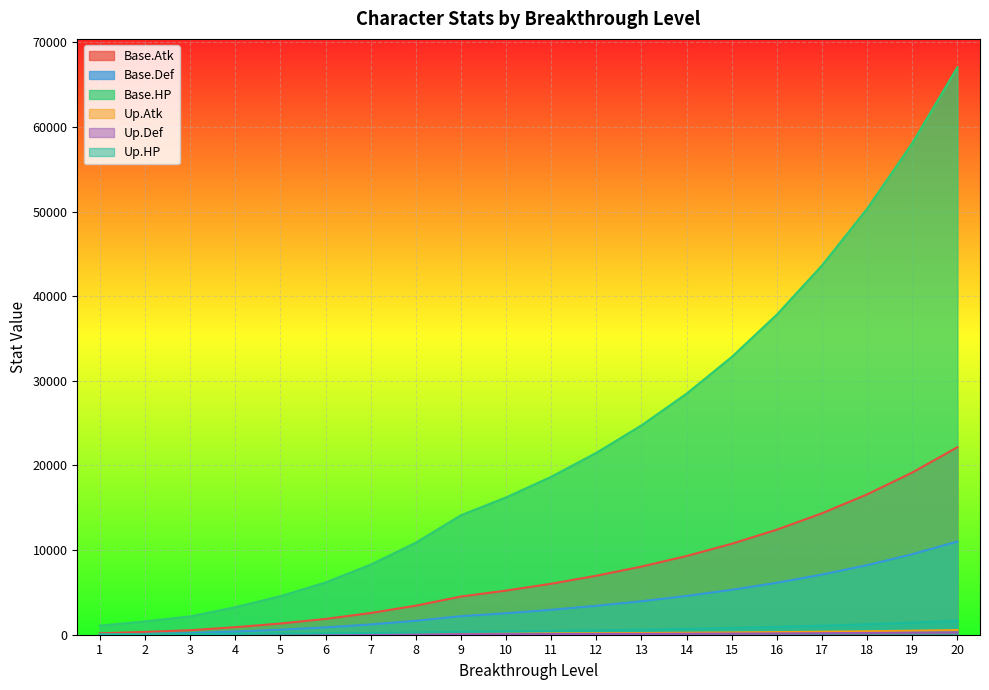

Rank the series by their maximum value, from highest to lowest.

Base.HP, Base.Atk, Base.Def, Up.HP, Up.Atk, Up.Def